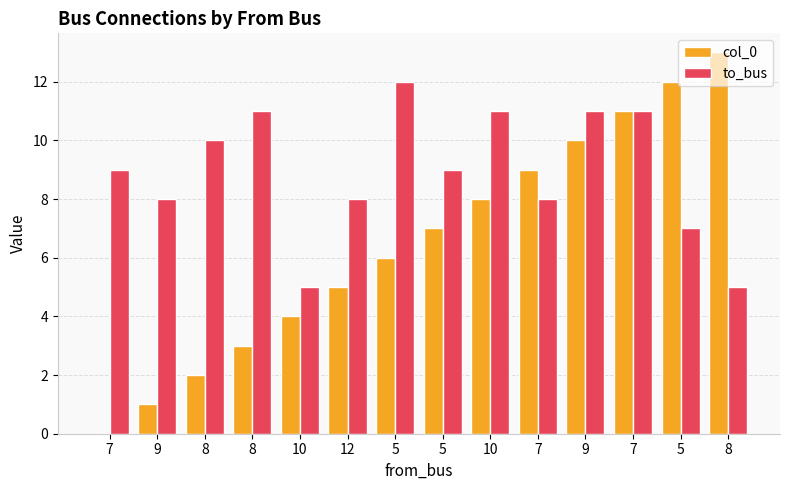

What is the difference between the maximum and minimum values in the col_0 series?

13